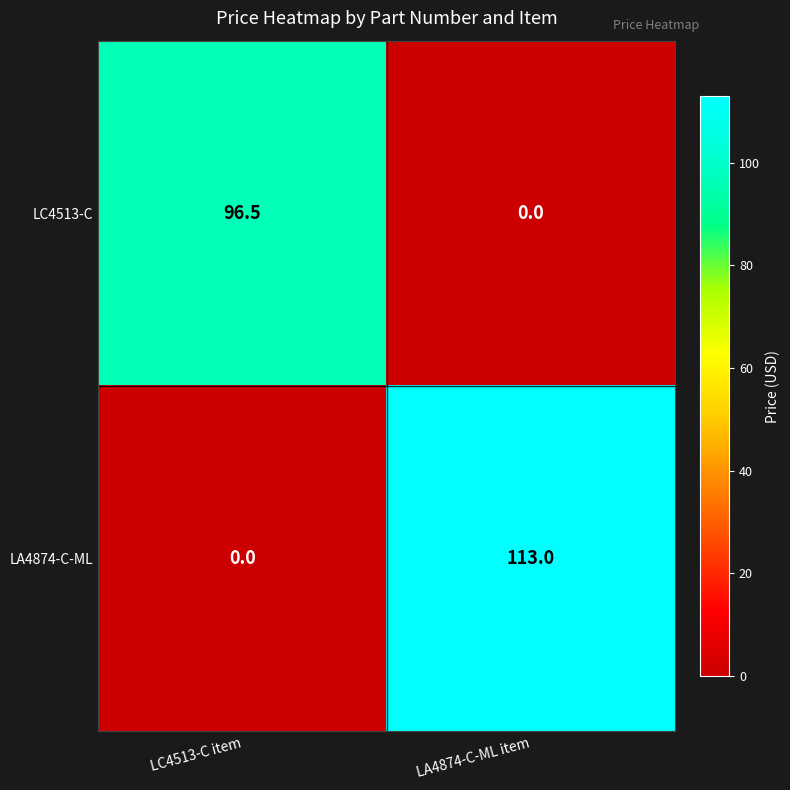

The LA4874-C-ML series shows 0.0 at LC4513-C item. True or false?

True